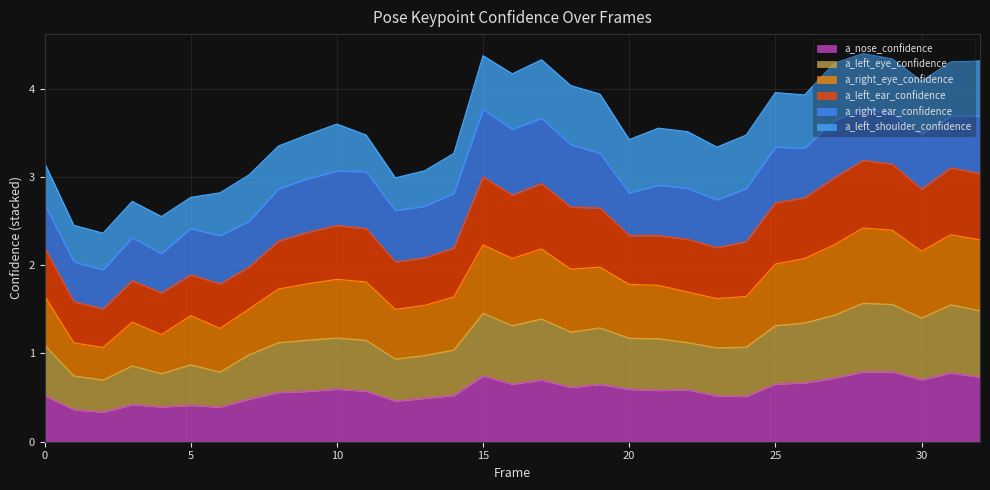

The value of a_nose_confidence at 30 is 0.7. True or false?

True